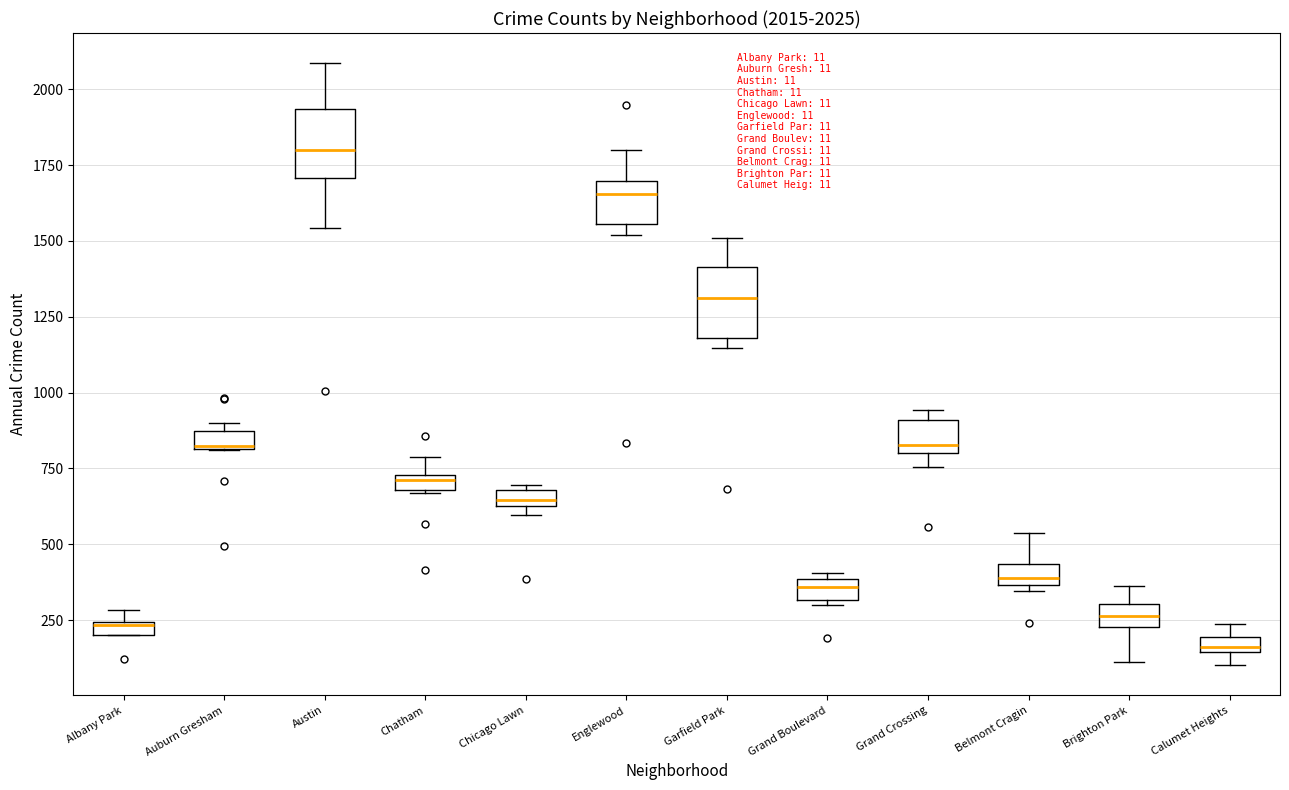

Which box has the lowest median line?

Calumet Heights